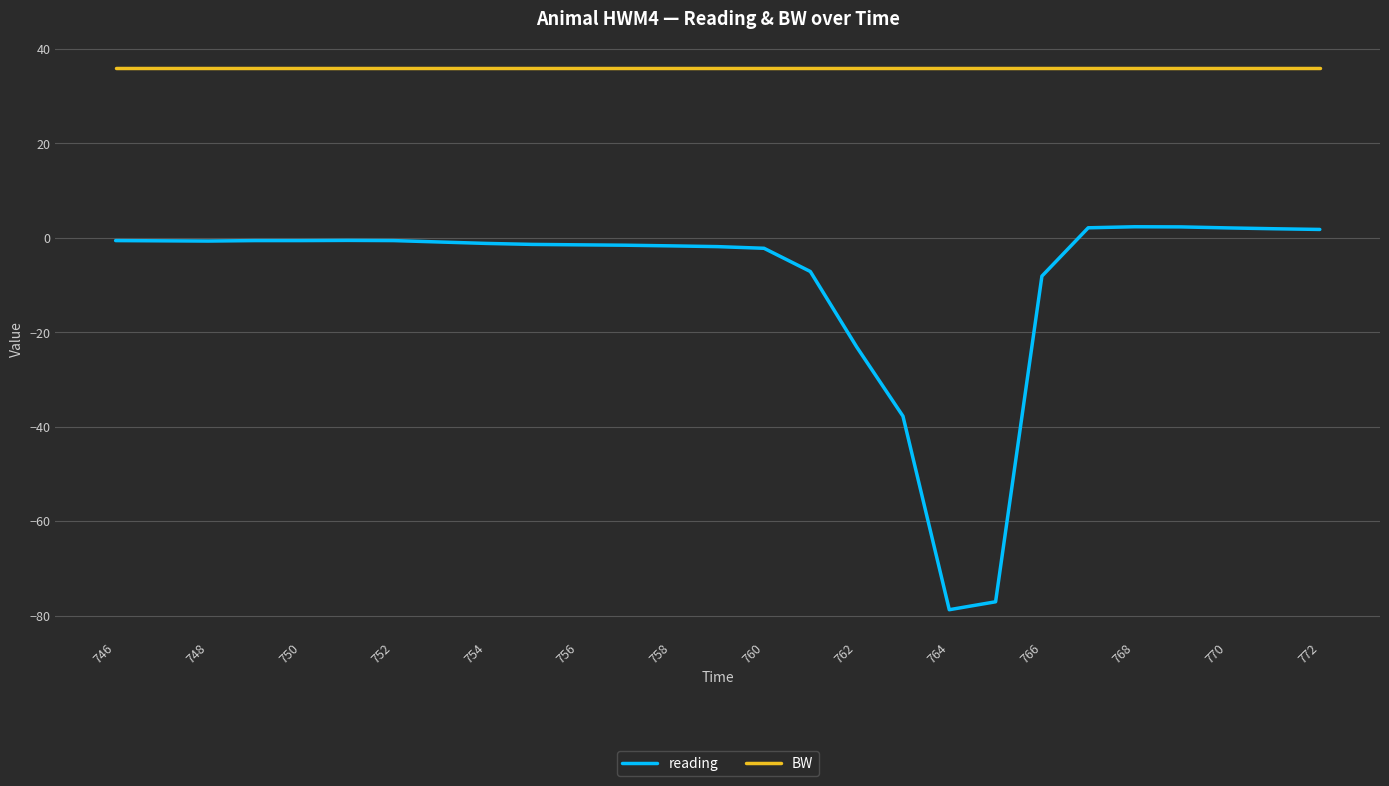

What is the difference between the maximum and minimum values in the reading series?

81.1